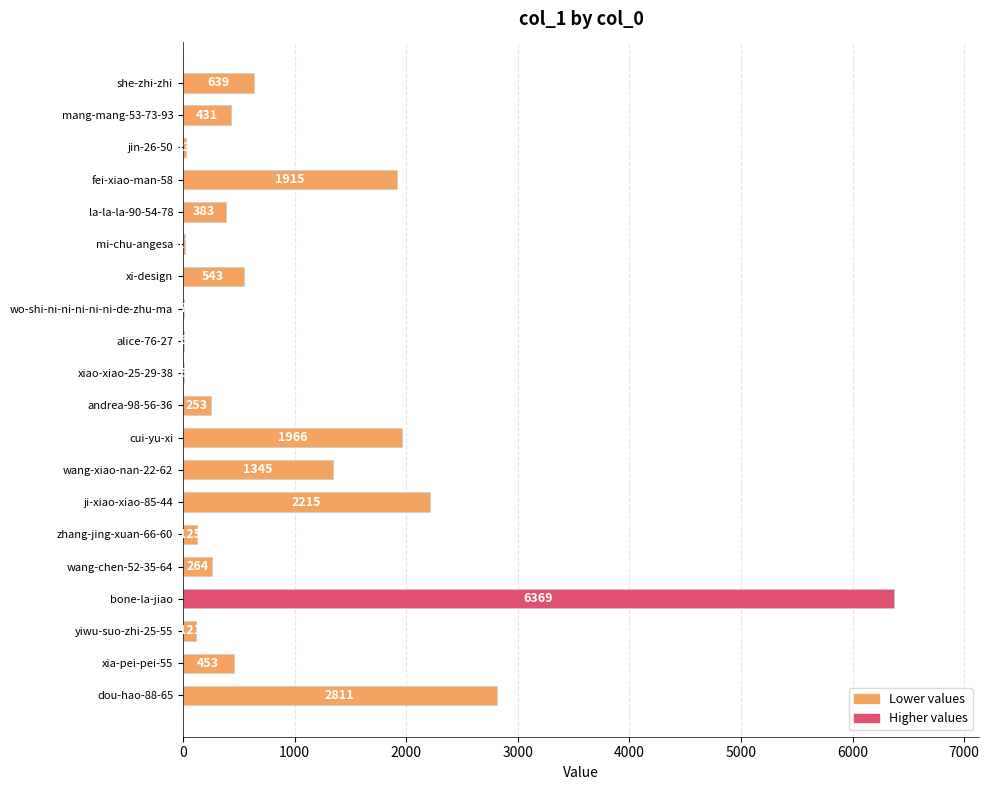

What is the average value?

995